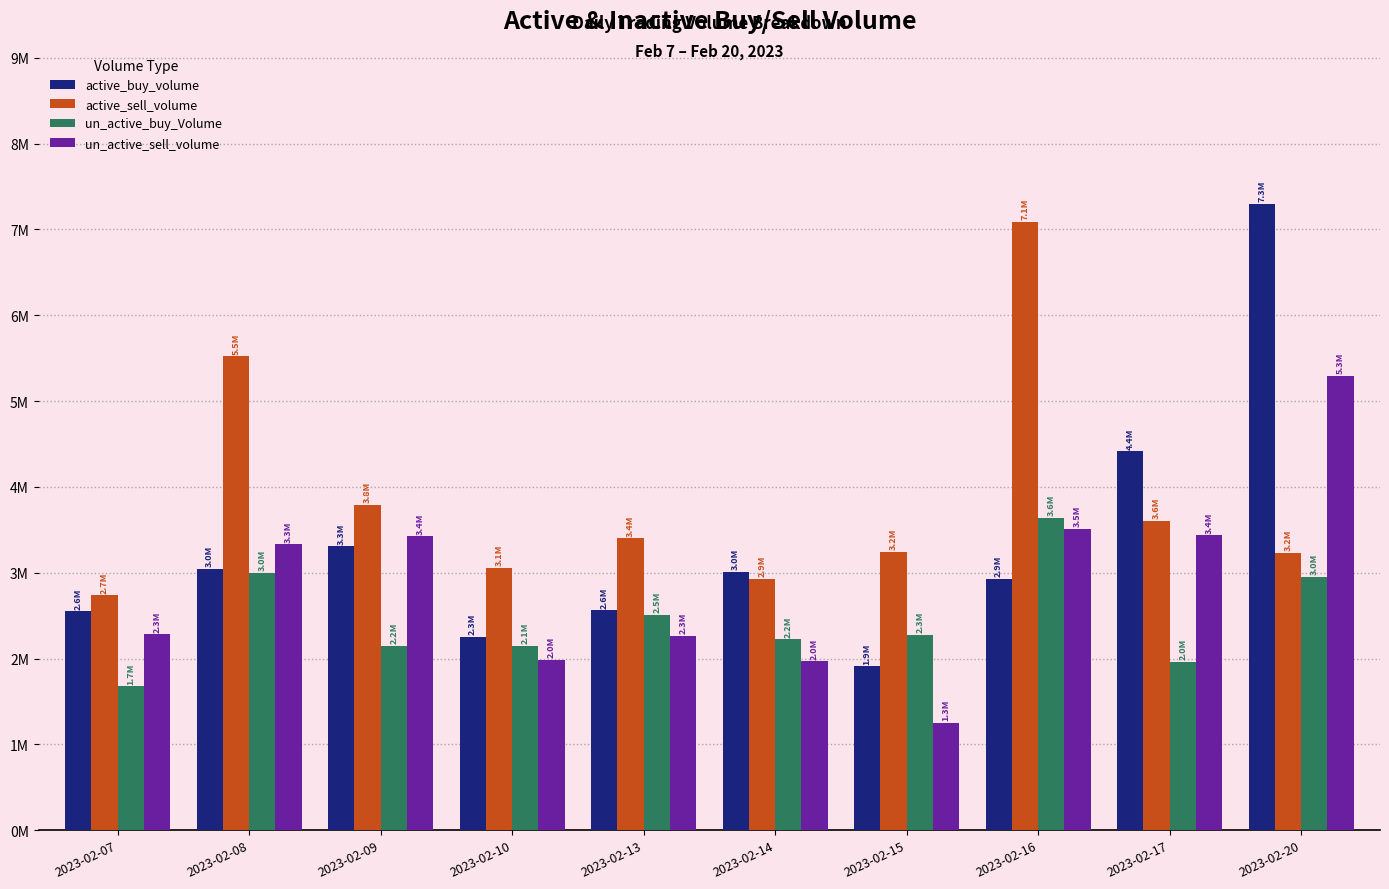

What is the difference between the maximum and minimum values in the active_sell_volume series?

4348100